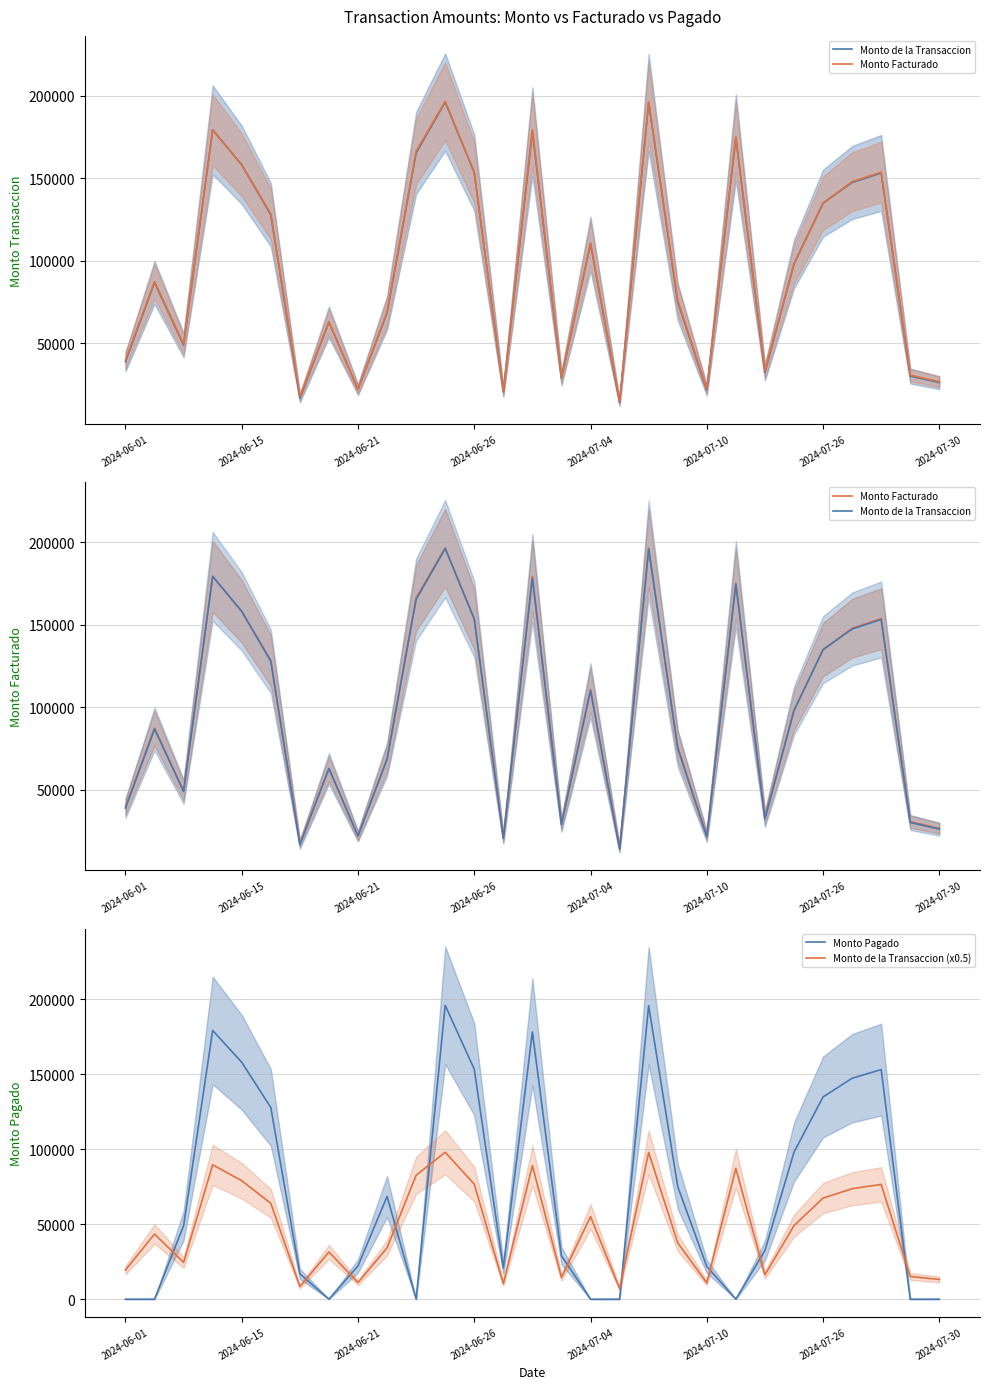

What is the label of the 23rd point from the left?

22